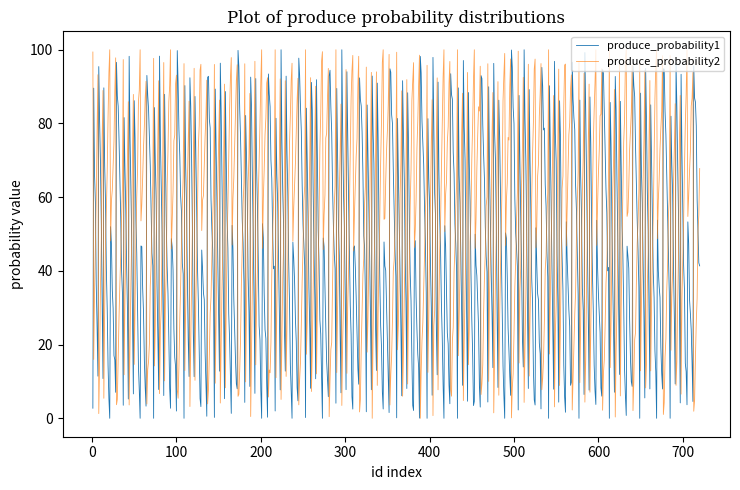

Rank the series by their average value, from lowest to highest.

produce_probability1, produce_probability2